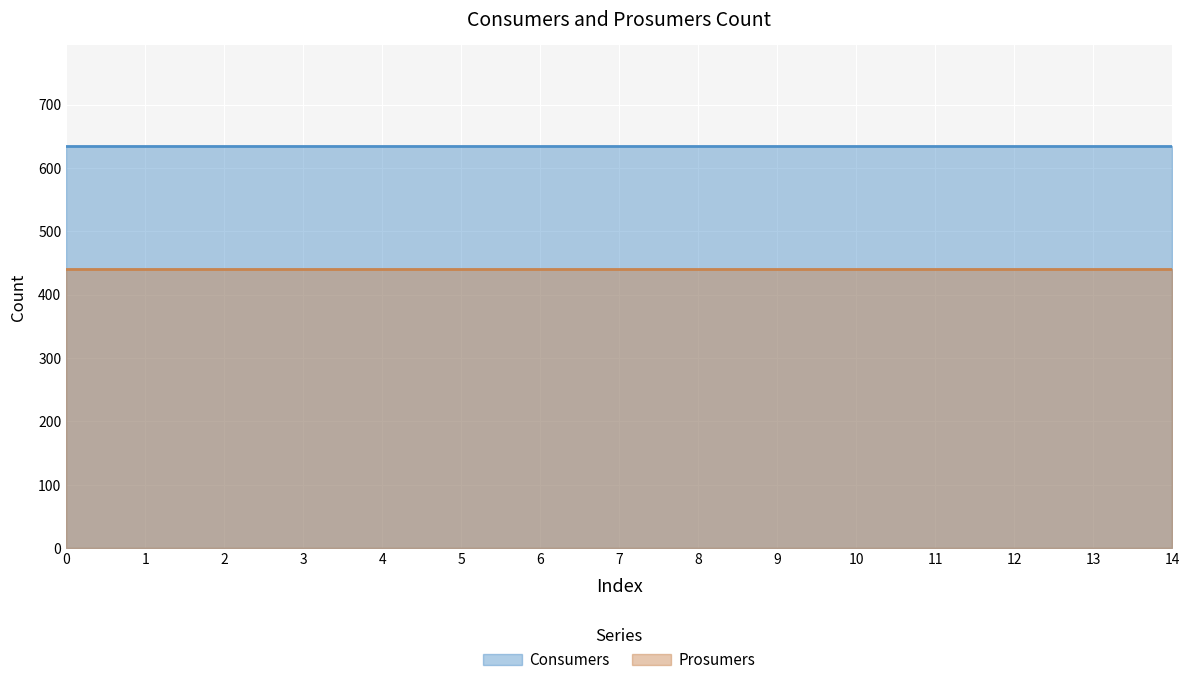

What is the maximum value for Consumers?

635